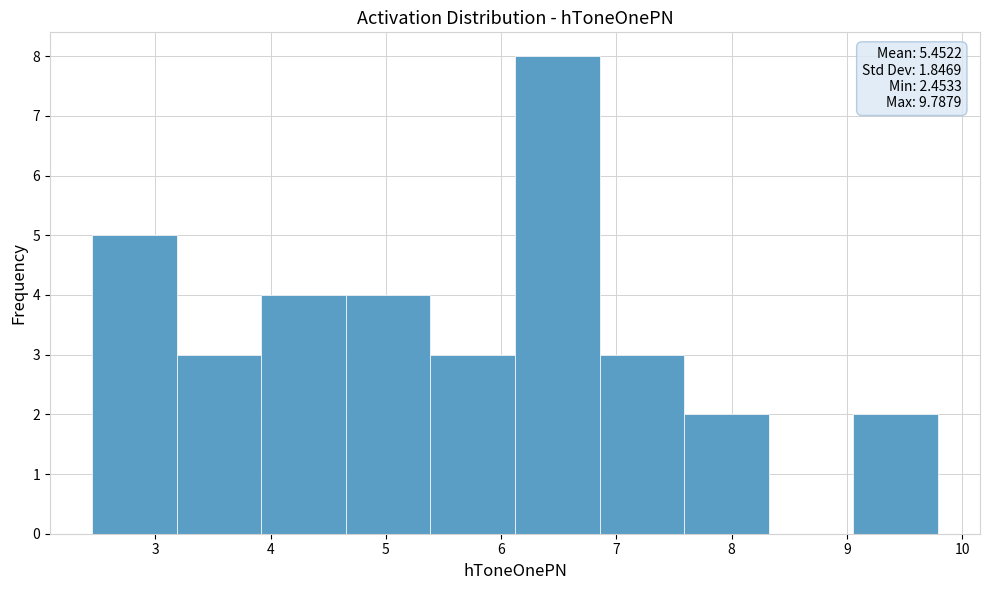

Which range on the x-axis has the tallest bar?

6.1 to 6.9